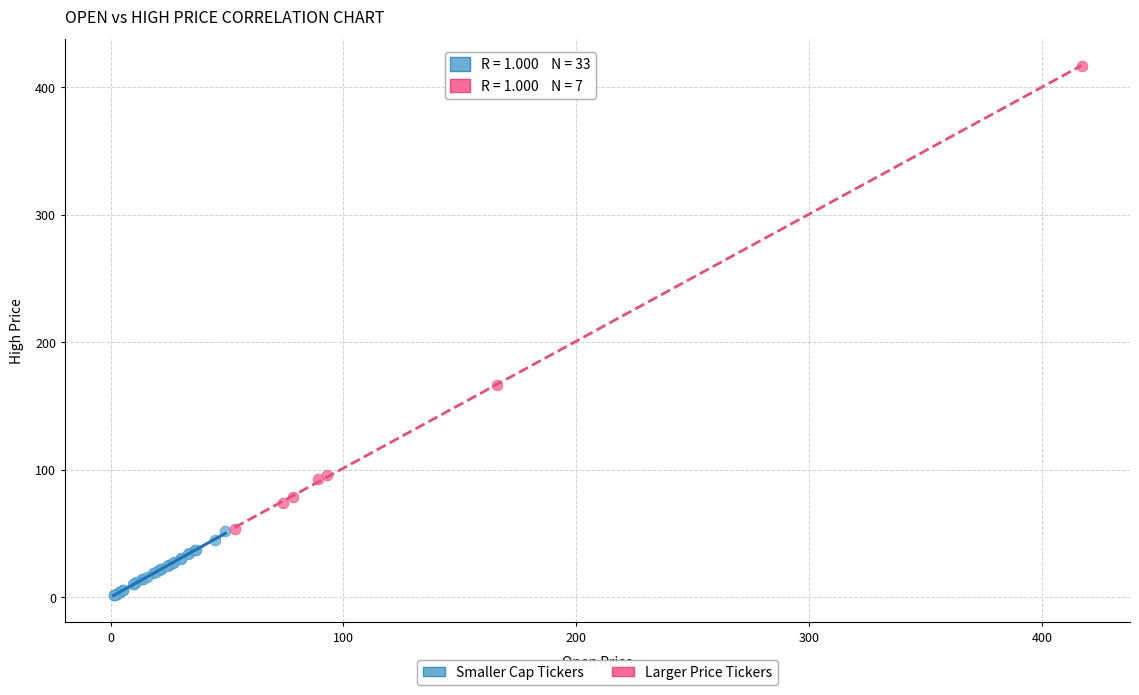

Which series contains the lowest Y value?

Smaller Cap Tickers